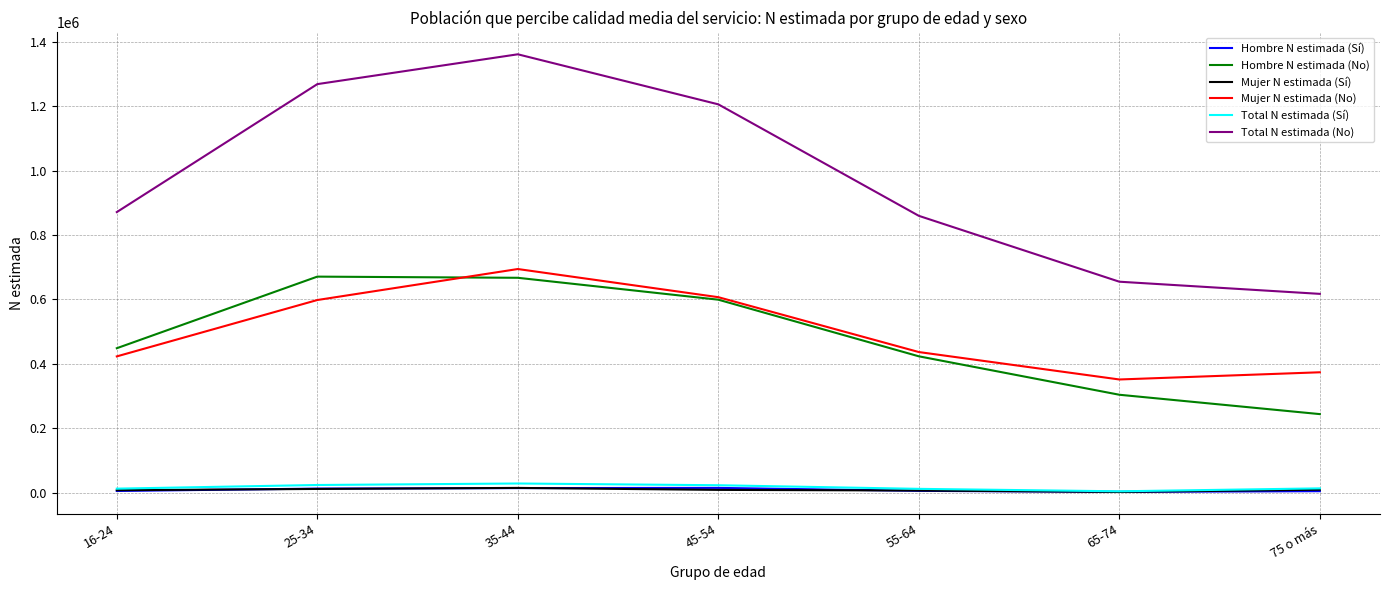

Is the value of Total N estimada (Sí) at 45-54 greater than the value of Mujer N estimada (No) at 35-44?

No